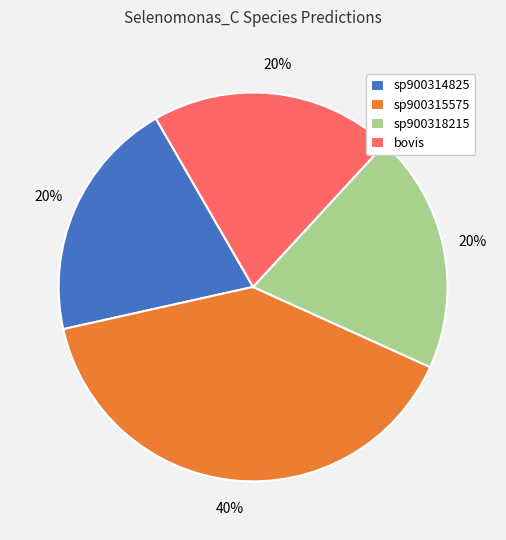

Which slice is the largest?

sp900315575